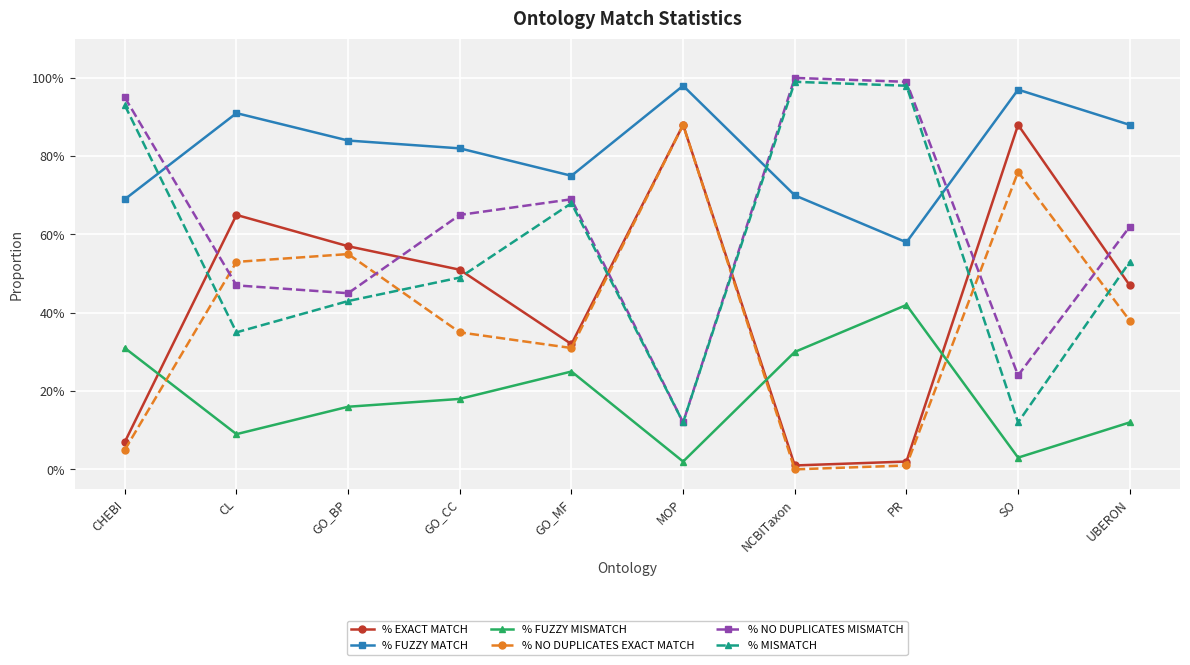

True or false: % NO DUPLICATES MISMATCH and % FUZZY MISMATCH intersect in this chart.

False